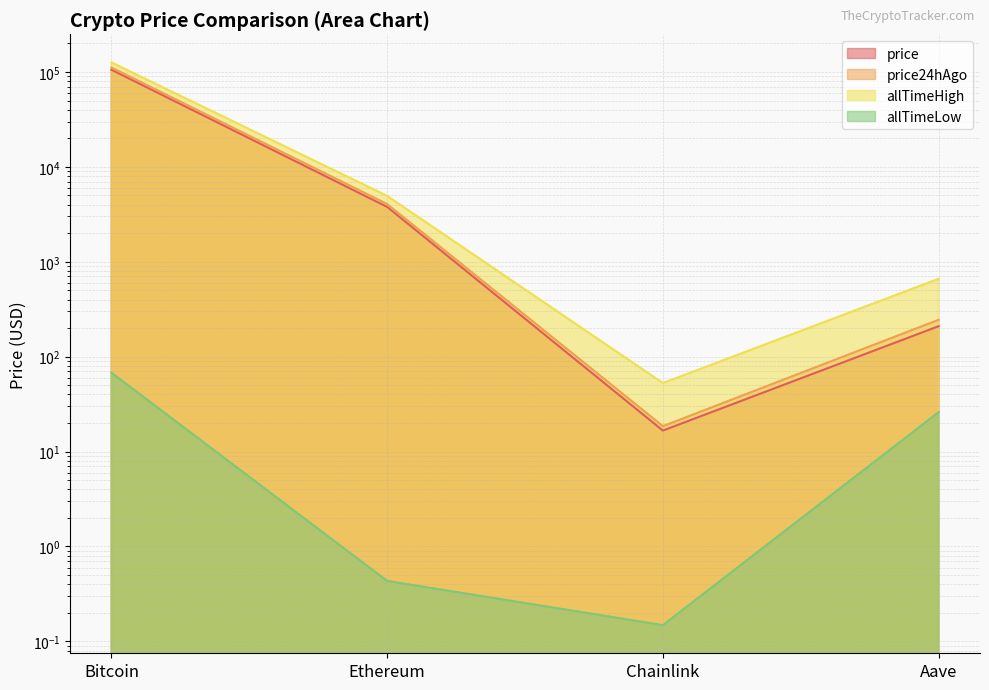

True or false: allTimeHigh and price intersect in this chart.

False